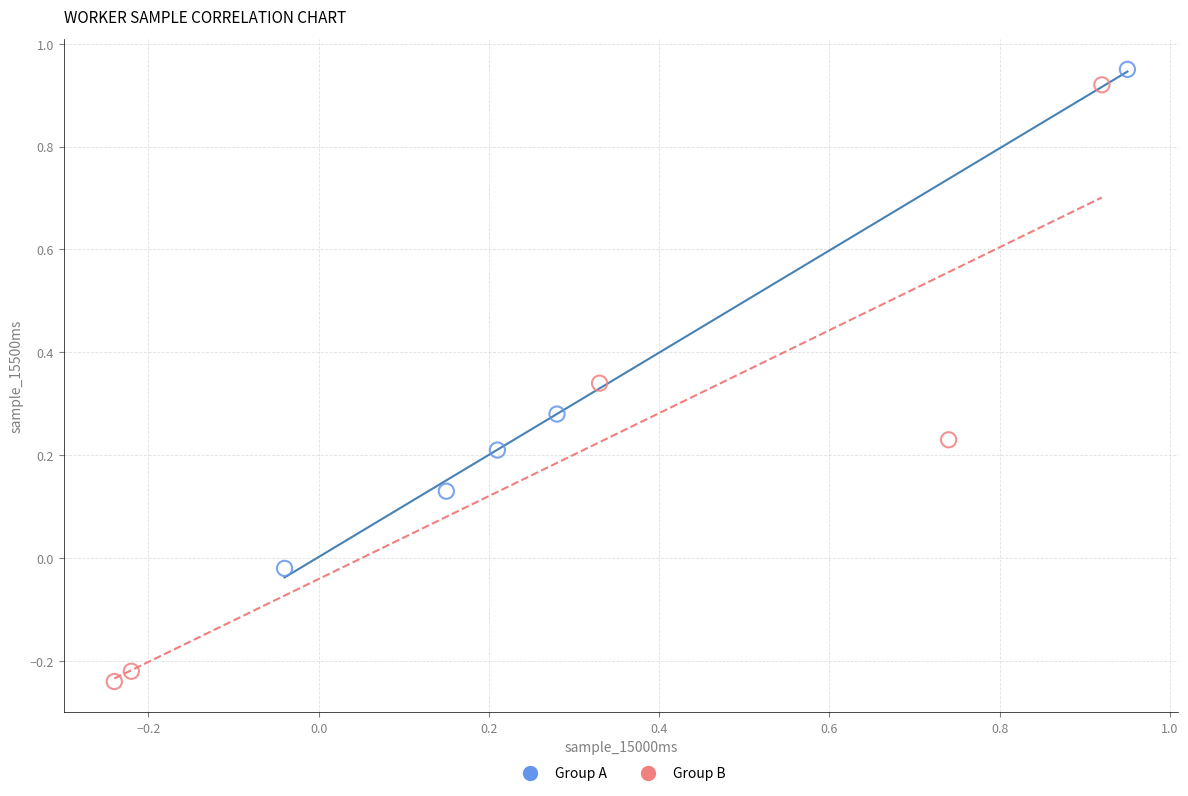

Which series reaches the maximum Y coordinate?

Group A